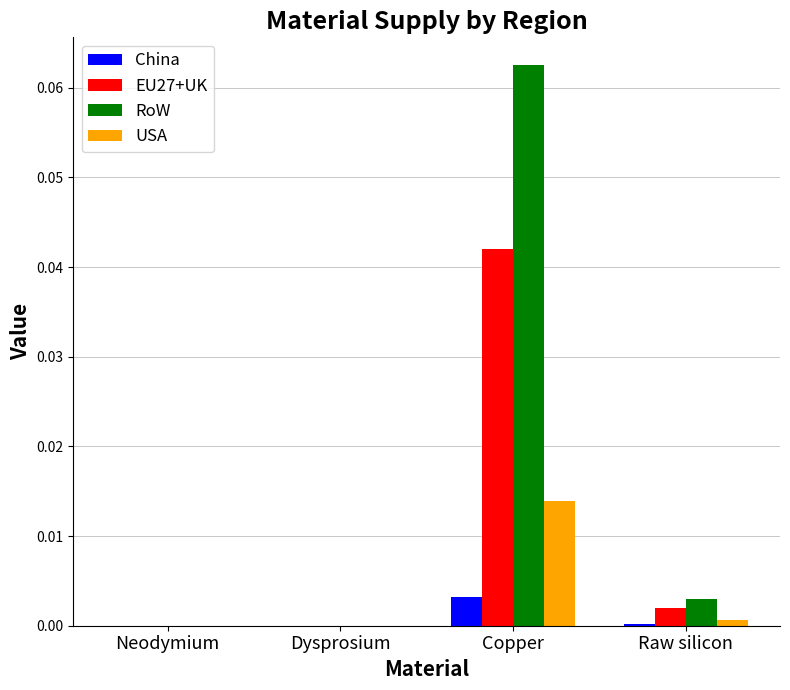

Count the number of data series in this chart.

4